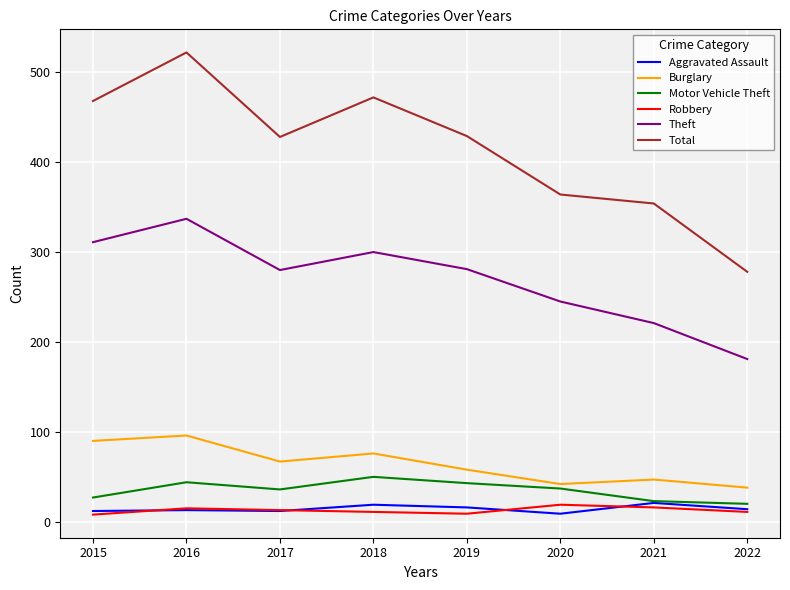

Which category has the highest value across all series?

2016